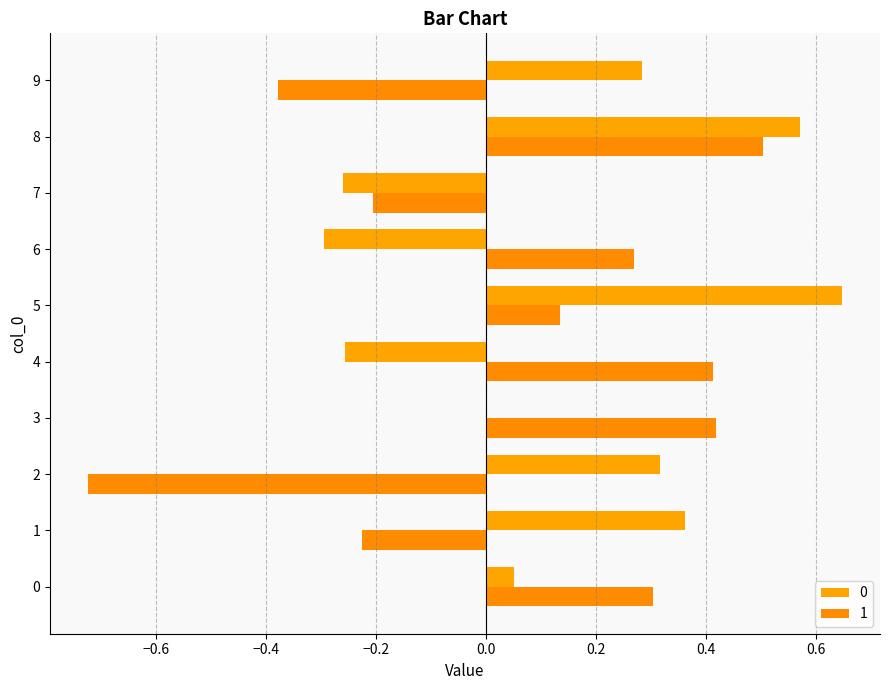

What is the sum of all 1 values?

0.5